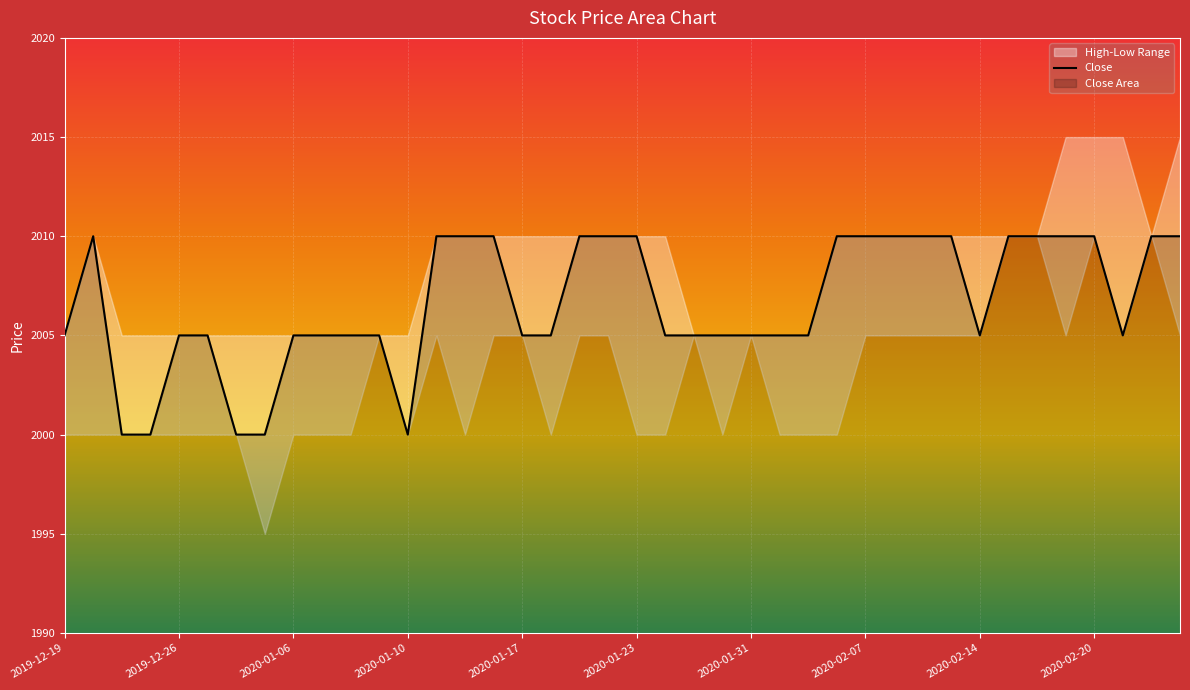

What is the minimum value for Close?

2000